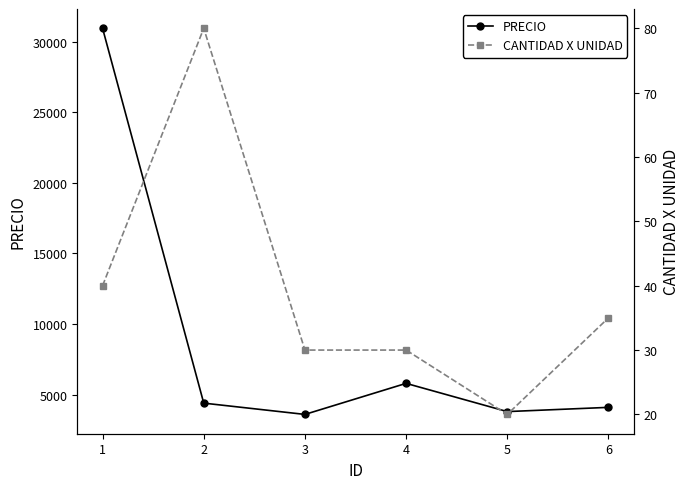

The value of PRECIO at 1 is 30950. True or false?

True